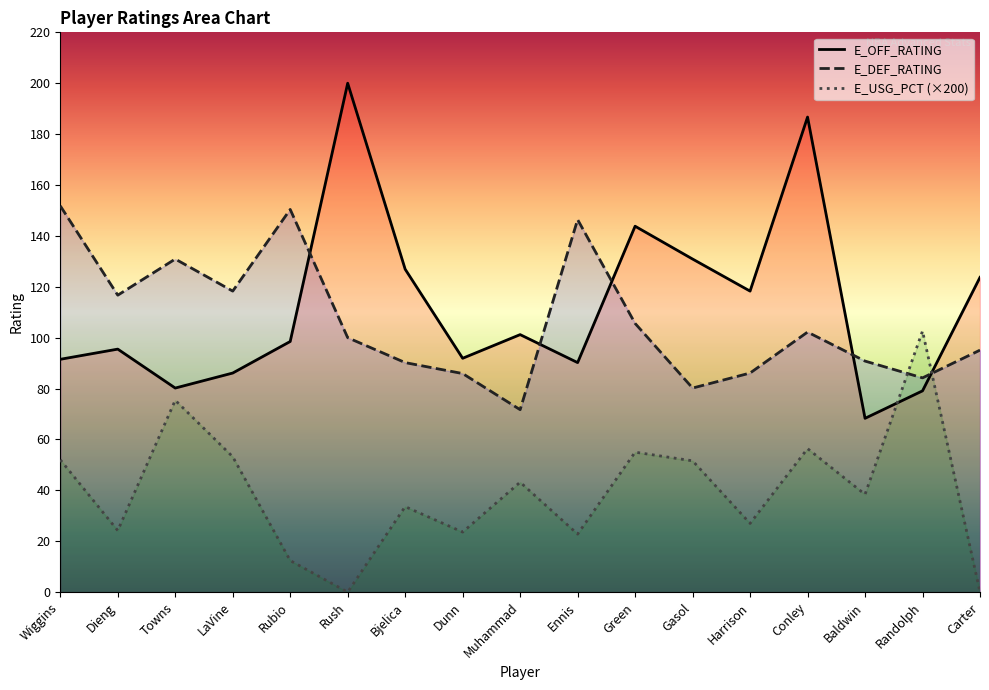

Reading right to left, what are all the values shown in this chart?

E_OFF_RATING: Carter=123.7	Randolph=79.1	Baldwin=68.3	Conley=186.7	Harrison=118.3	Gasol=130.9	Green=143.8	Ennis=90.2	Muhammad=101.2	Dunn=91.9	Bjelica=126.9	Rush=200.0	Rubio=98.5	LaVine=86.1	Towns=80.2	Dieng=95.5	Wiggins=91.5
E_DEF_RATING: Carter=95.1	Randolph=84.2	Baldwin=90.8	Conley=102.2	Harrison=86.1	Gasol=80.2	Green=105.6	Ennis=146.4	Muhammad=71.7	Dunn=85.9	Bjelica=90.2	Rush=100.0	Rubio=150.4	LaVine=118.3	Towns=130.9	Dieng=116.7	Wiggins=151.8
E_USG_PCT: Carter=0.0	Randolph=102.6	Baldwin=38.4	Conley=56.4	Harrison=27.0	Gasol=51.6	Green=55.0	Ennis=22.8	Muhammad=43.2	Dunn=23.6	Bjelica=33.6	Rush=0.0	Rubio=12.4	LaVine=53.2	Towns=75.4	Dieng=24.2	Wiggins=52.0